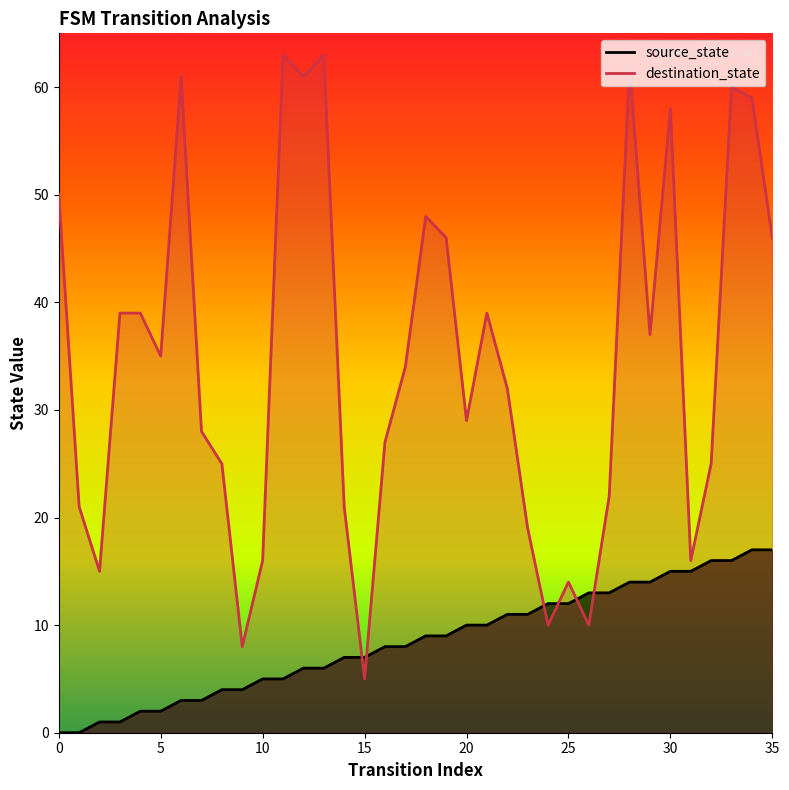

At which label does source_state reach its peak?

34